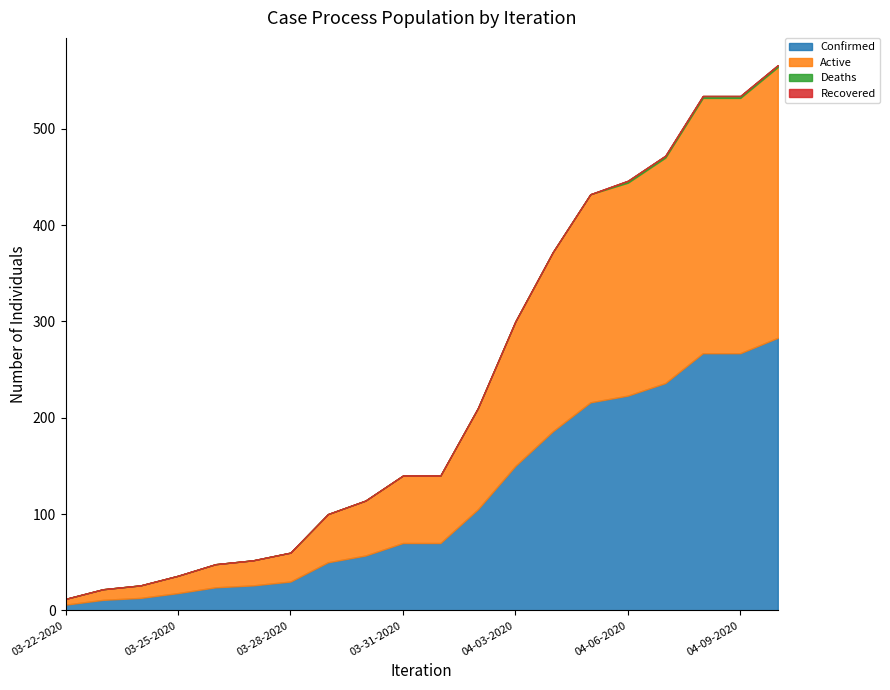

At how many categories does at least one series exceed 37?

13